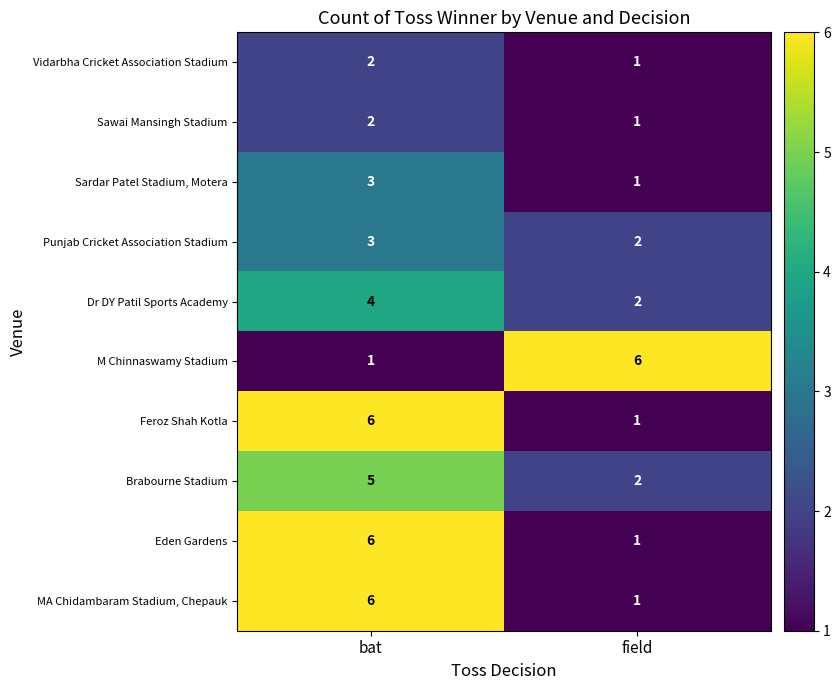

Is it true that Feroz Shah Kotla equals 6 at bat?

True